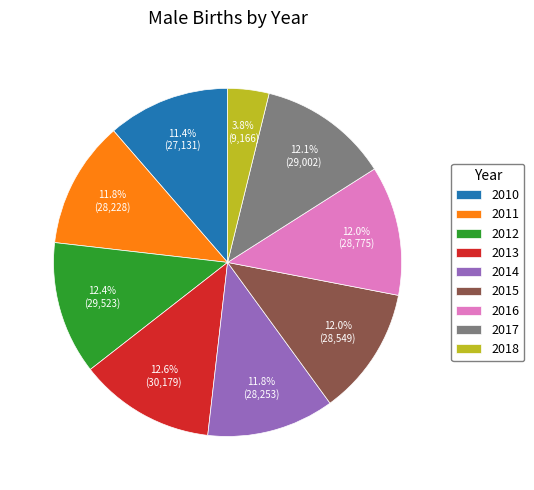

What is the smallest slice in the pie chart?

2018